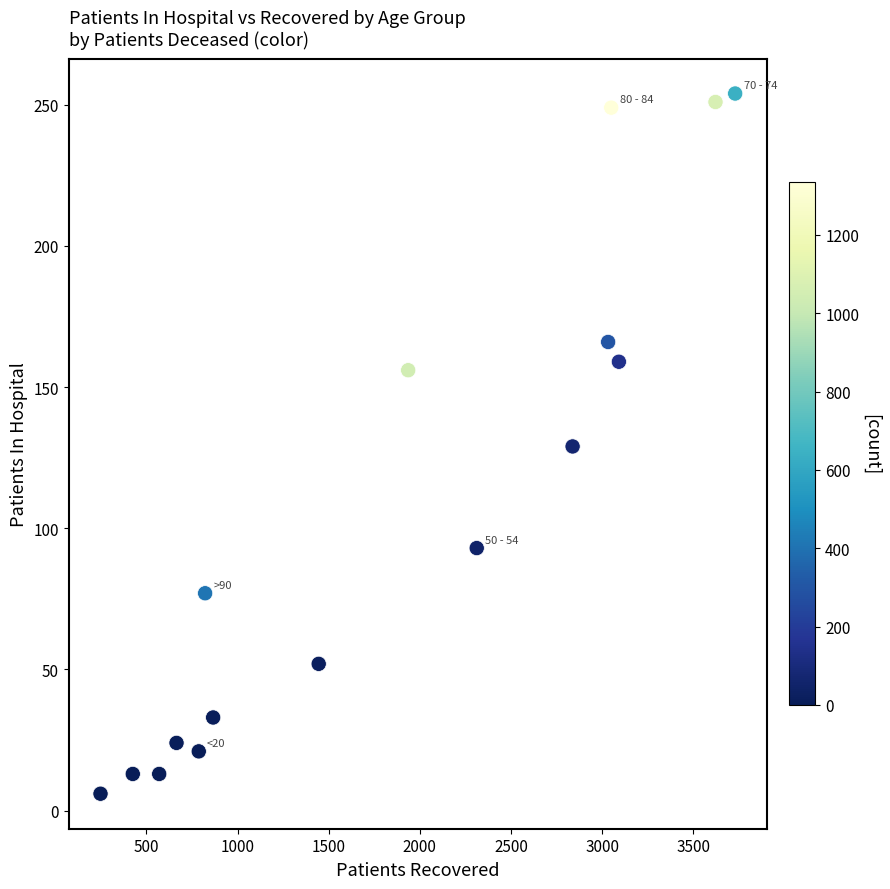

What is the range of Y values (max minus min)?

248